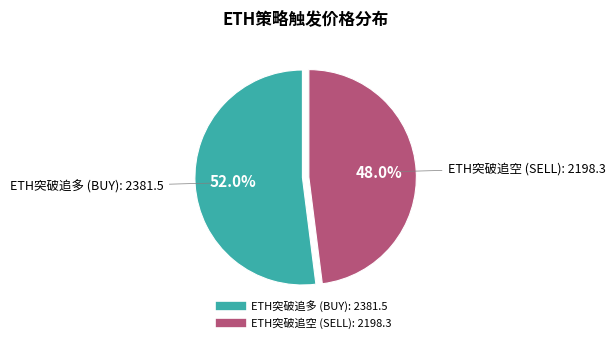

What portion of the pie excludes ETH突破追空 (SELL)?

52.0%